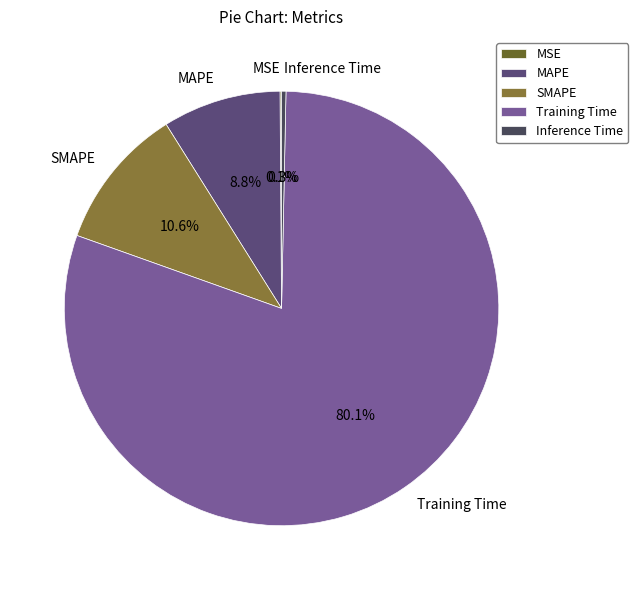

Combined, do MAPE and Inference Time account for over 50%?

No